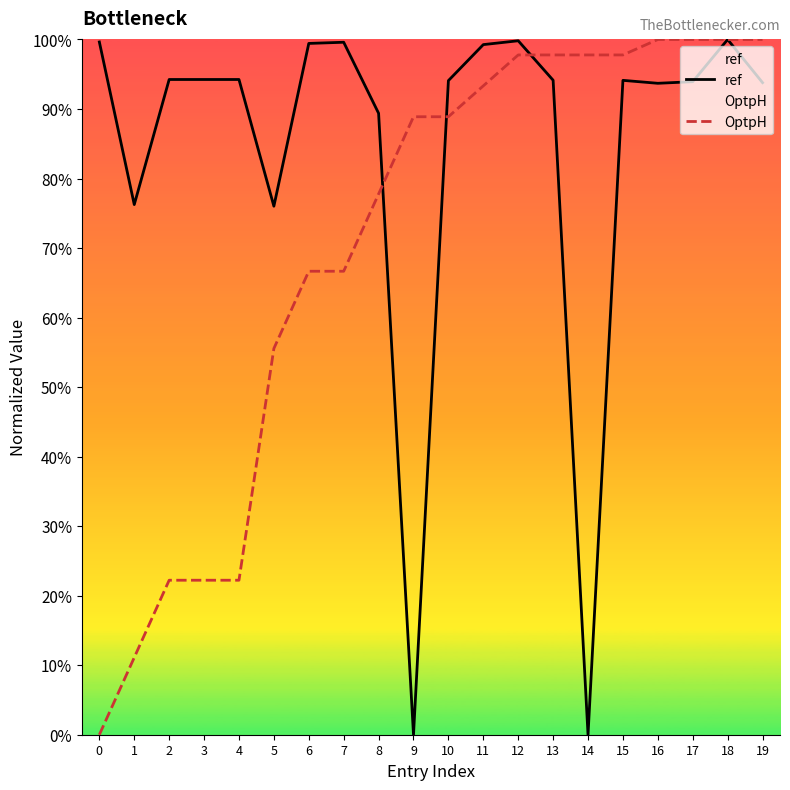

Rank the series by their average value, from lowest to highest.

OptpH, ref